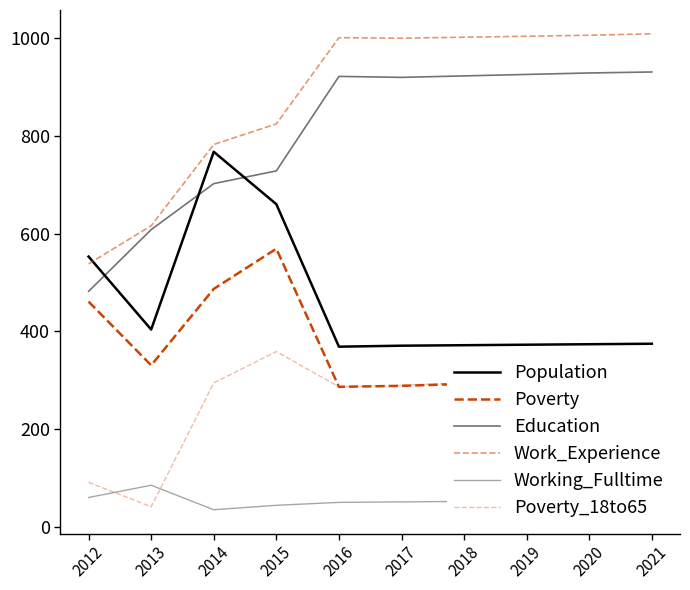

Which series has the largest range (max minus min)?

Work_Experience